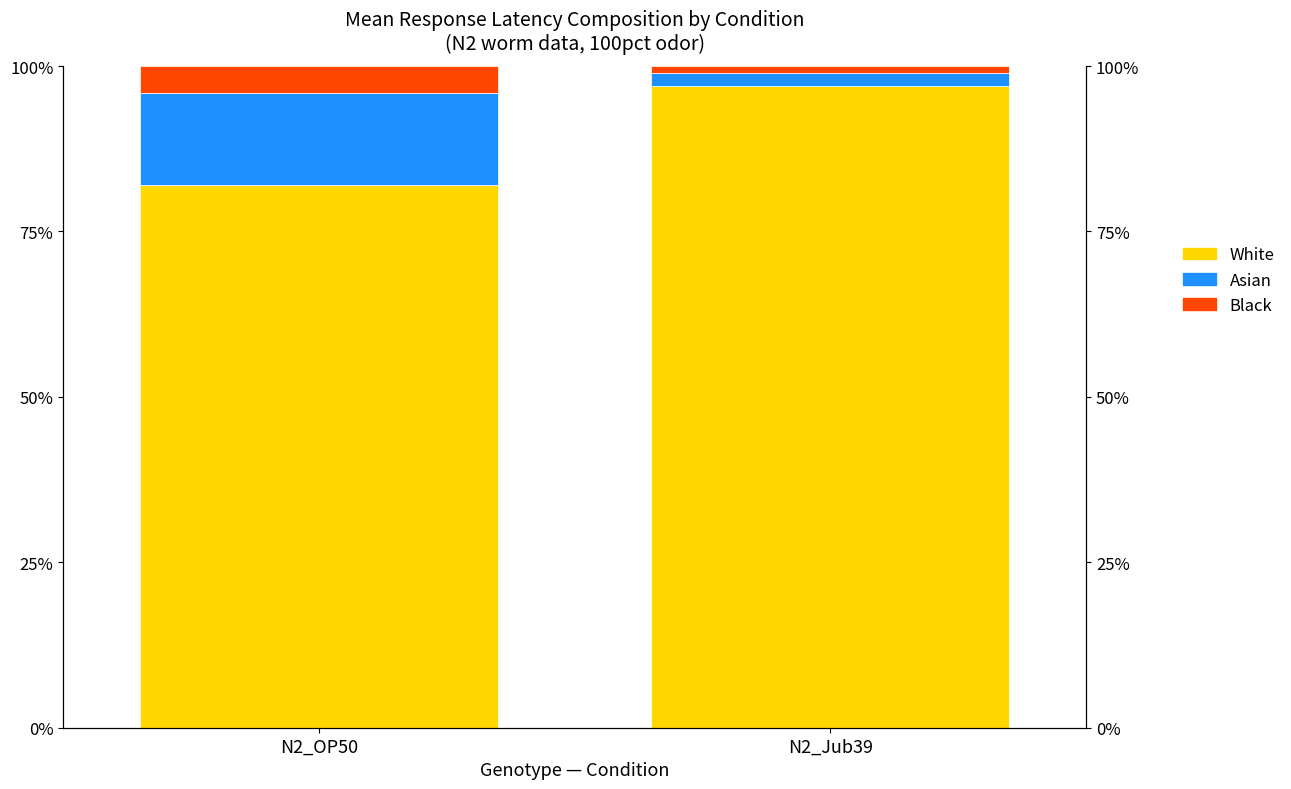

How many series are shown in this chart?

3